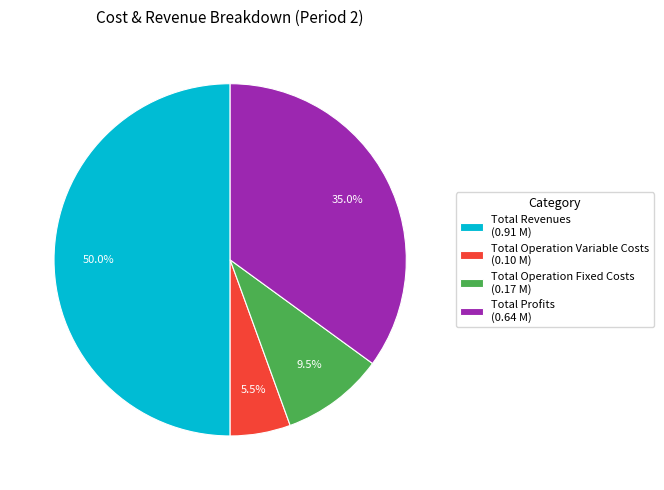

How many segments does this pie chart have?

4